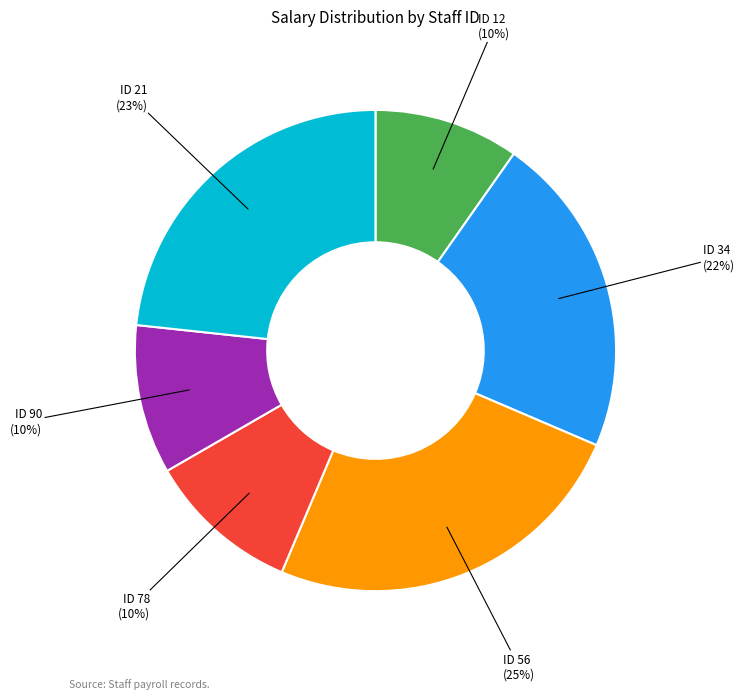

Between ID 34 and ID 78, which is larger?

ID 34